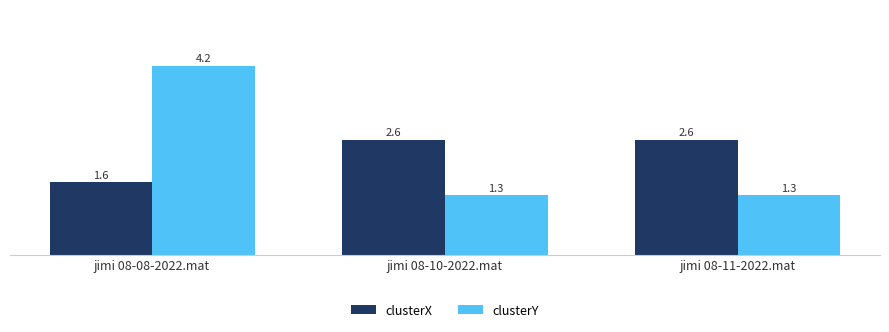

Reading left to right, what are all the values shown in this chart?

clusterX: 1.6	2.6	2.6
clusterY: 4.2	1.3	1.3